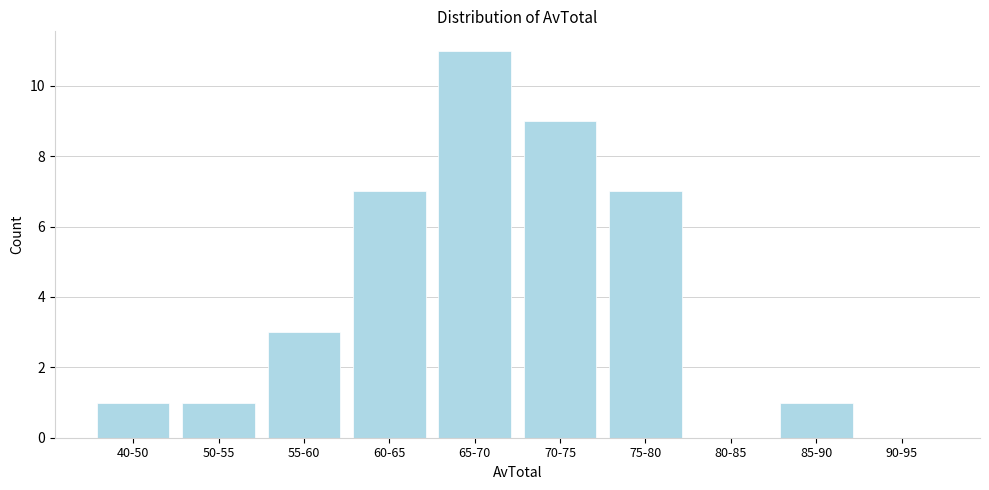

Reading left to right, transcribe all the data shown in this chart.

40-50=1	50-55=1	55-60=3	60-65=7	65-70=11	70-75=9	75-80=7	80-85=0	85-90=1	90-95=0